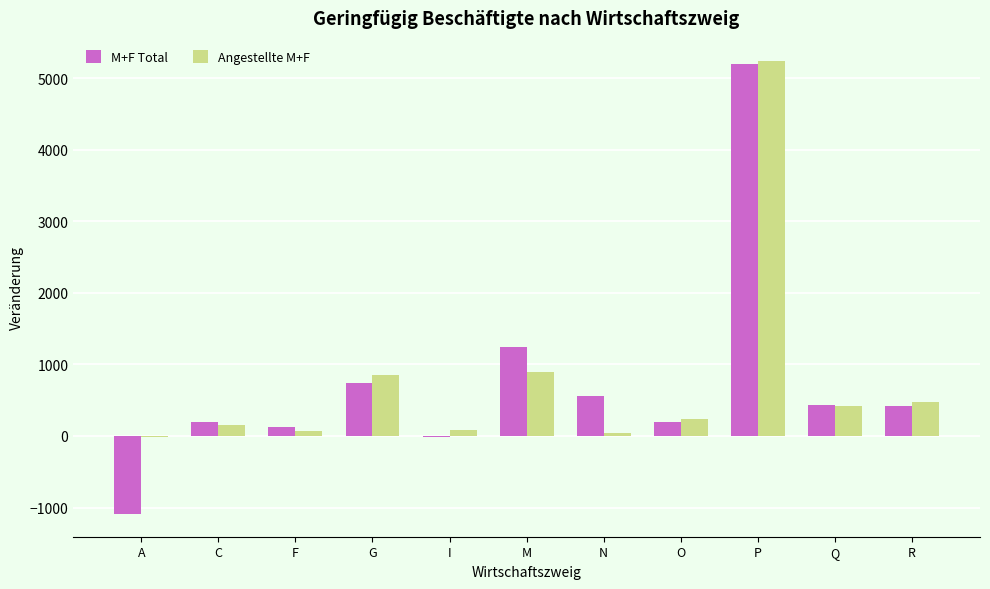

The value of M+F Total at P is 2380. True or false?

False